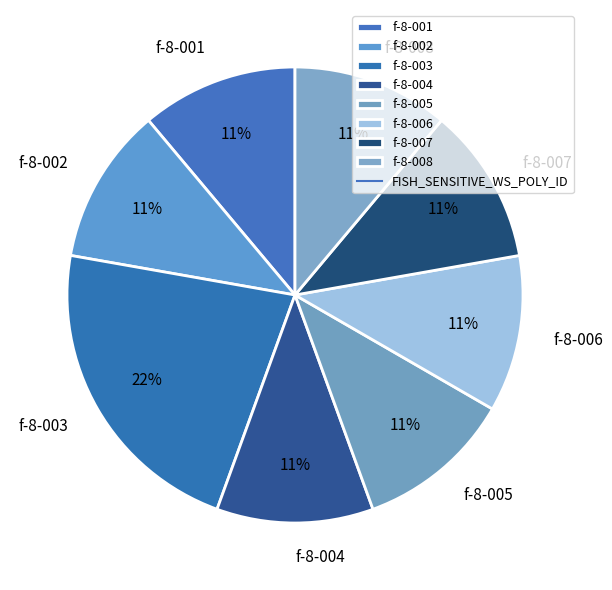

To the nearest percent, what portion does f-8-007 represent?

11%